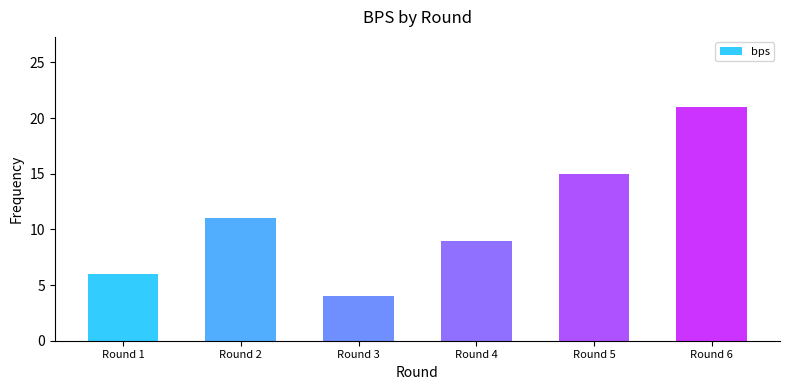

What is the average value?

11